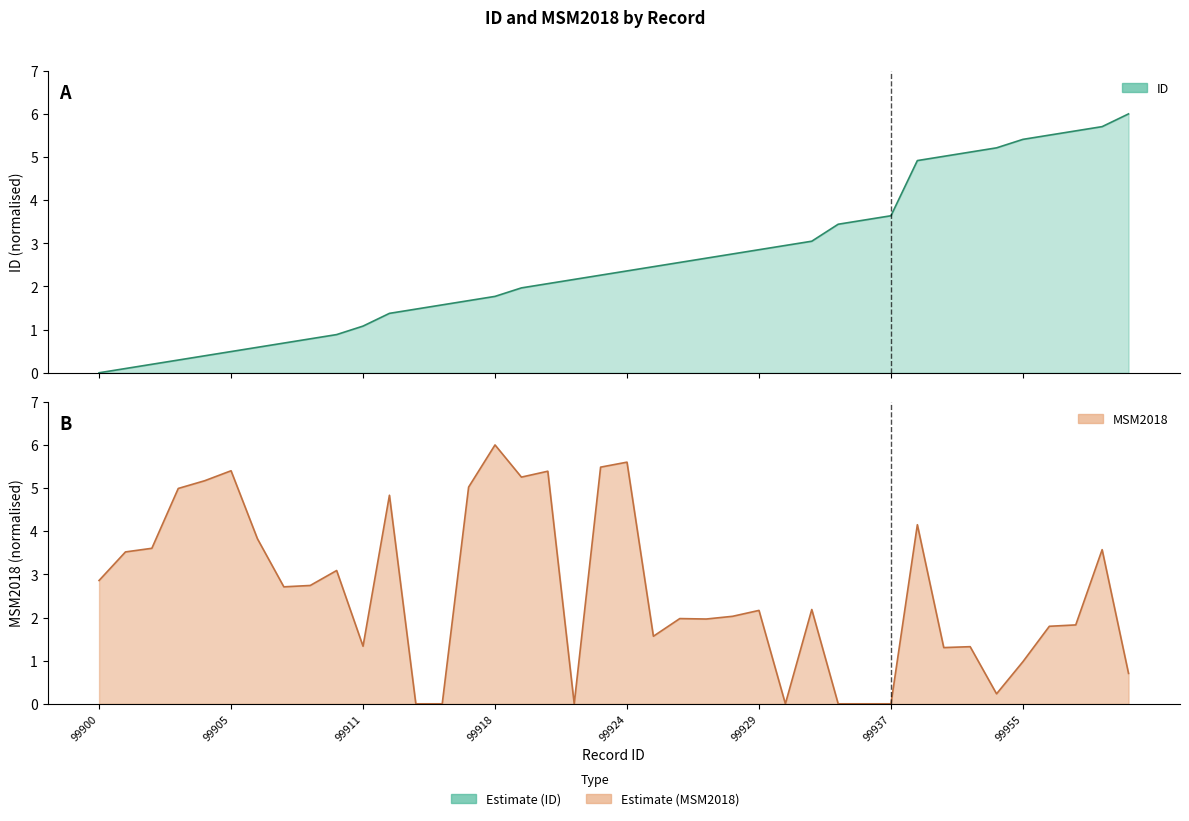

What is the difference between the maximum and minimum values in the ID series?

6.0